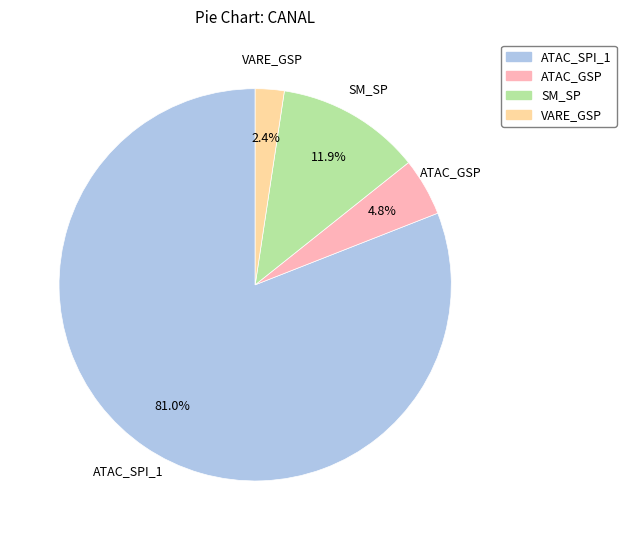

The ATAC_SPI_1 slice represents 74% of the pie. True or false?

False